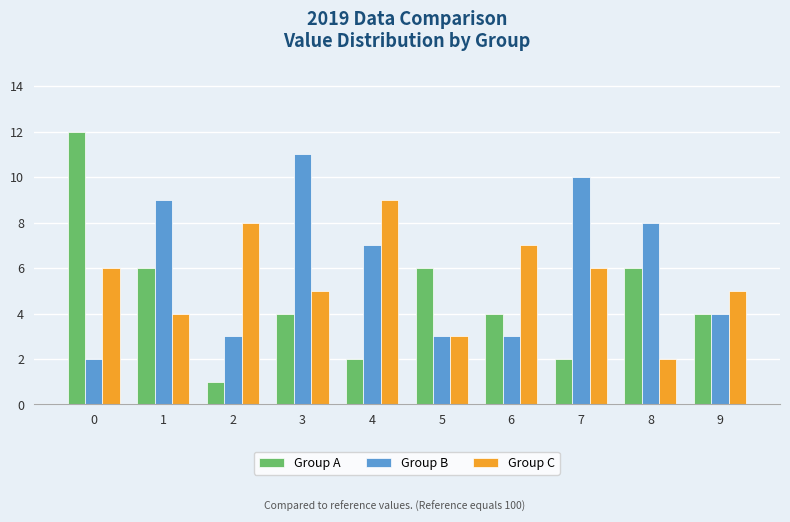

Which series has the largest range (max minus min)?

Group A